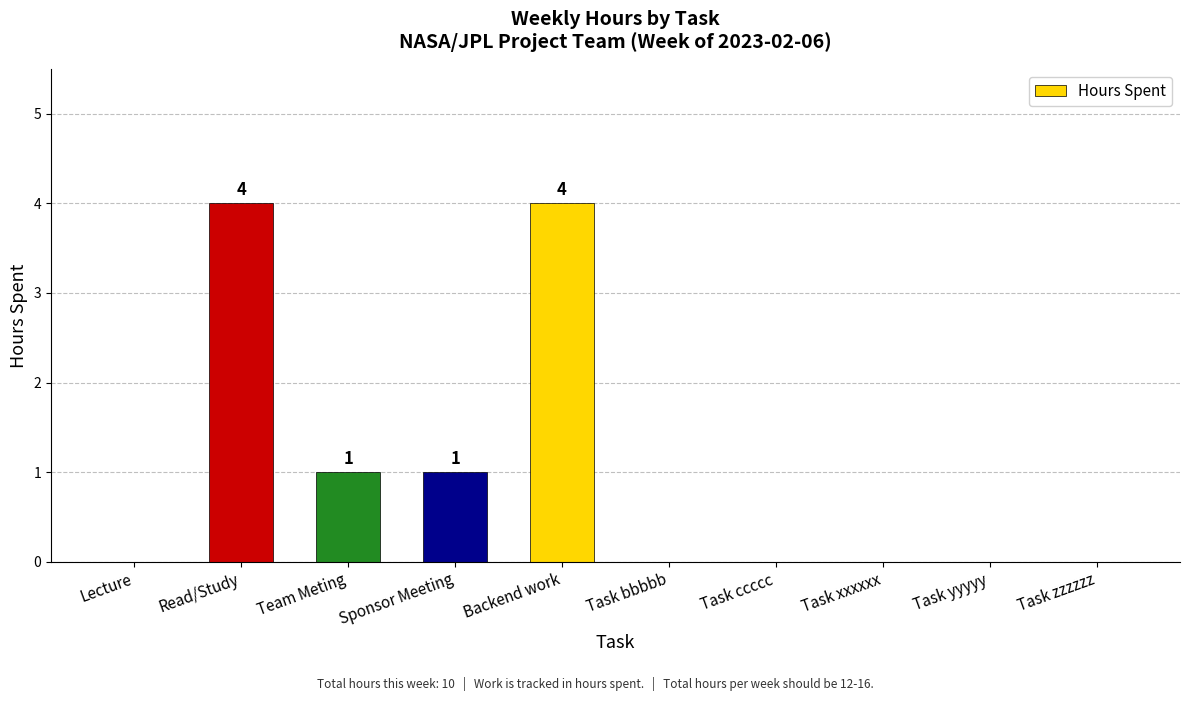

What is the maximum value shown in the chart?

4